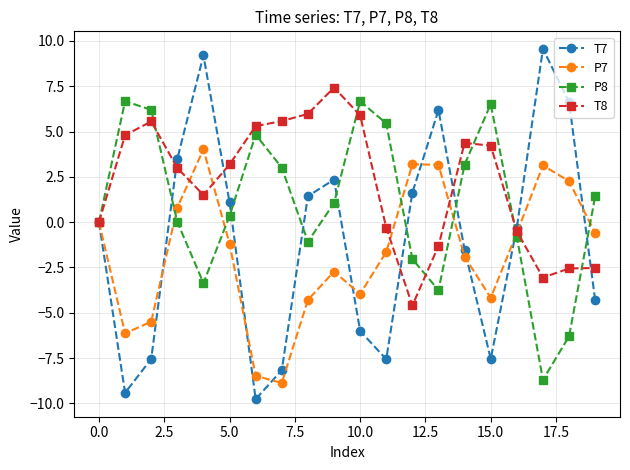

What is the lowest value of the P8 series?

-8.7